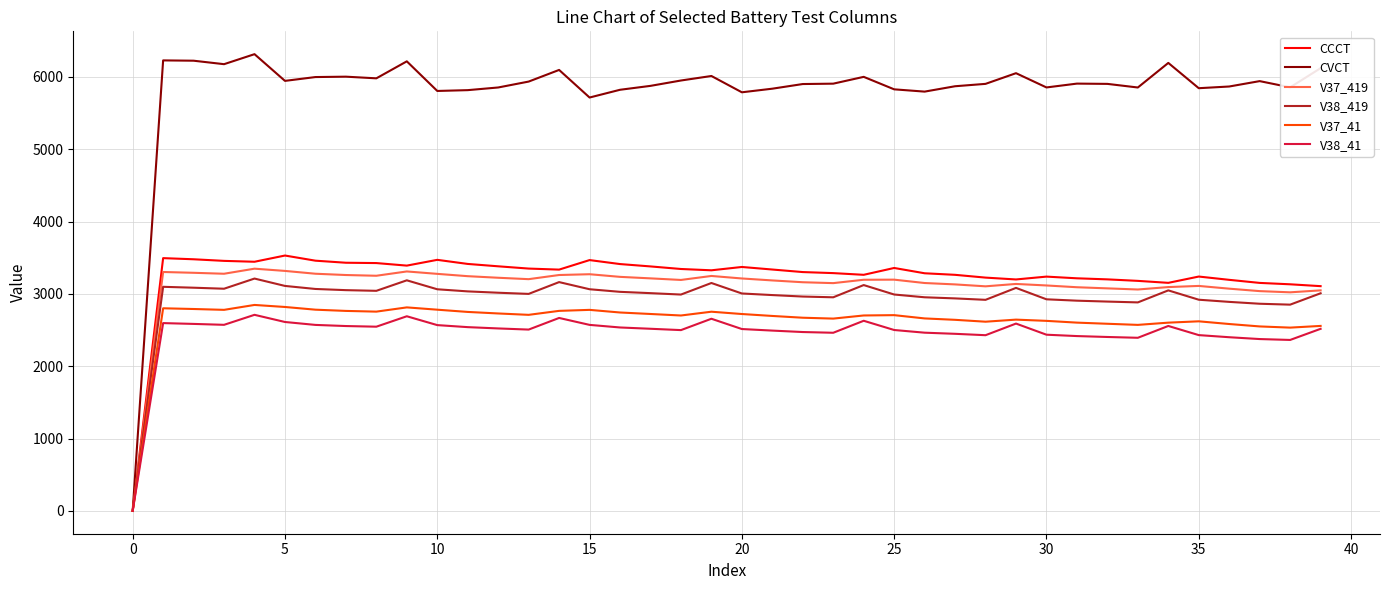

What are all the series names shown in the legend?

CCCT, CVCT, V37_419, V38_419, V37_41, V38_41